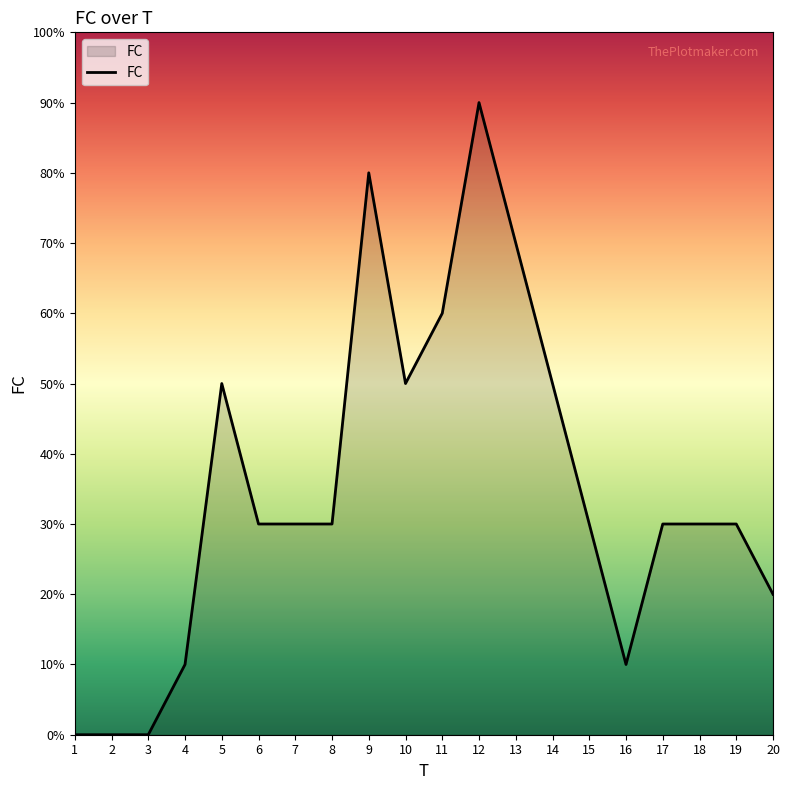

Is this an area chart (filled region under the line)?

Yes